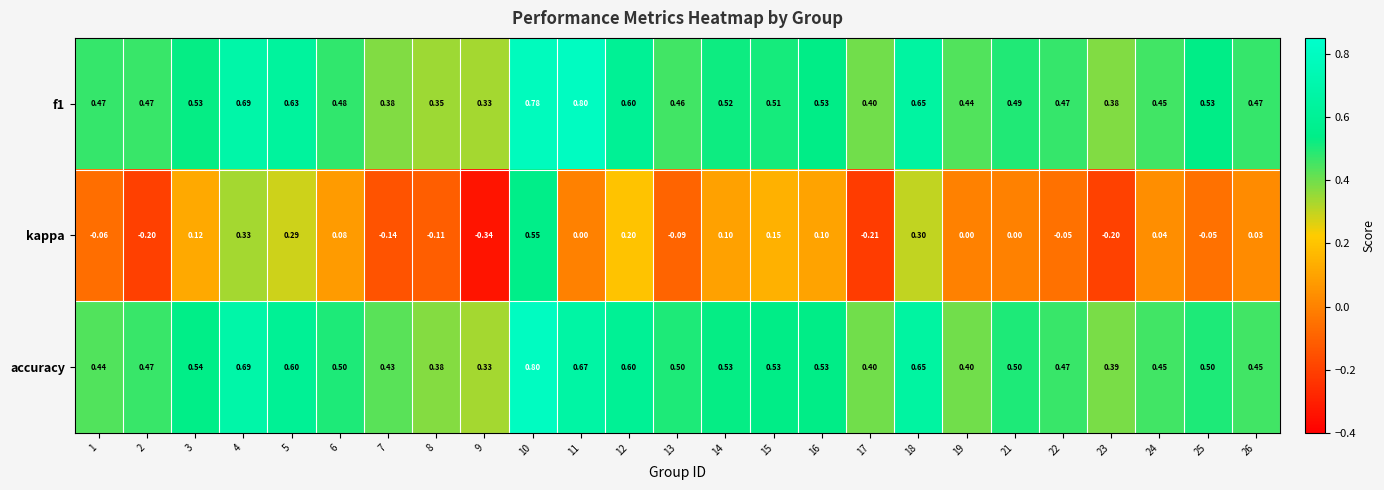

Is the value of f1 at 26 greater than the value of kappa at 26?

Yes